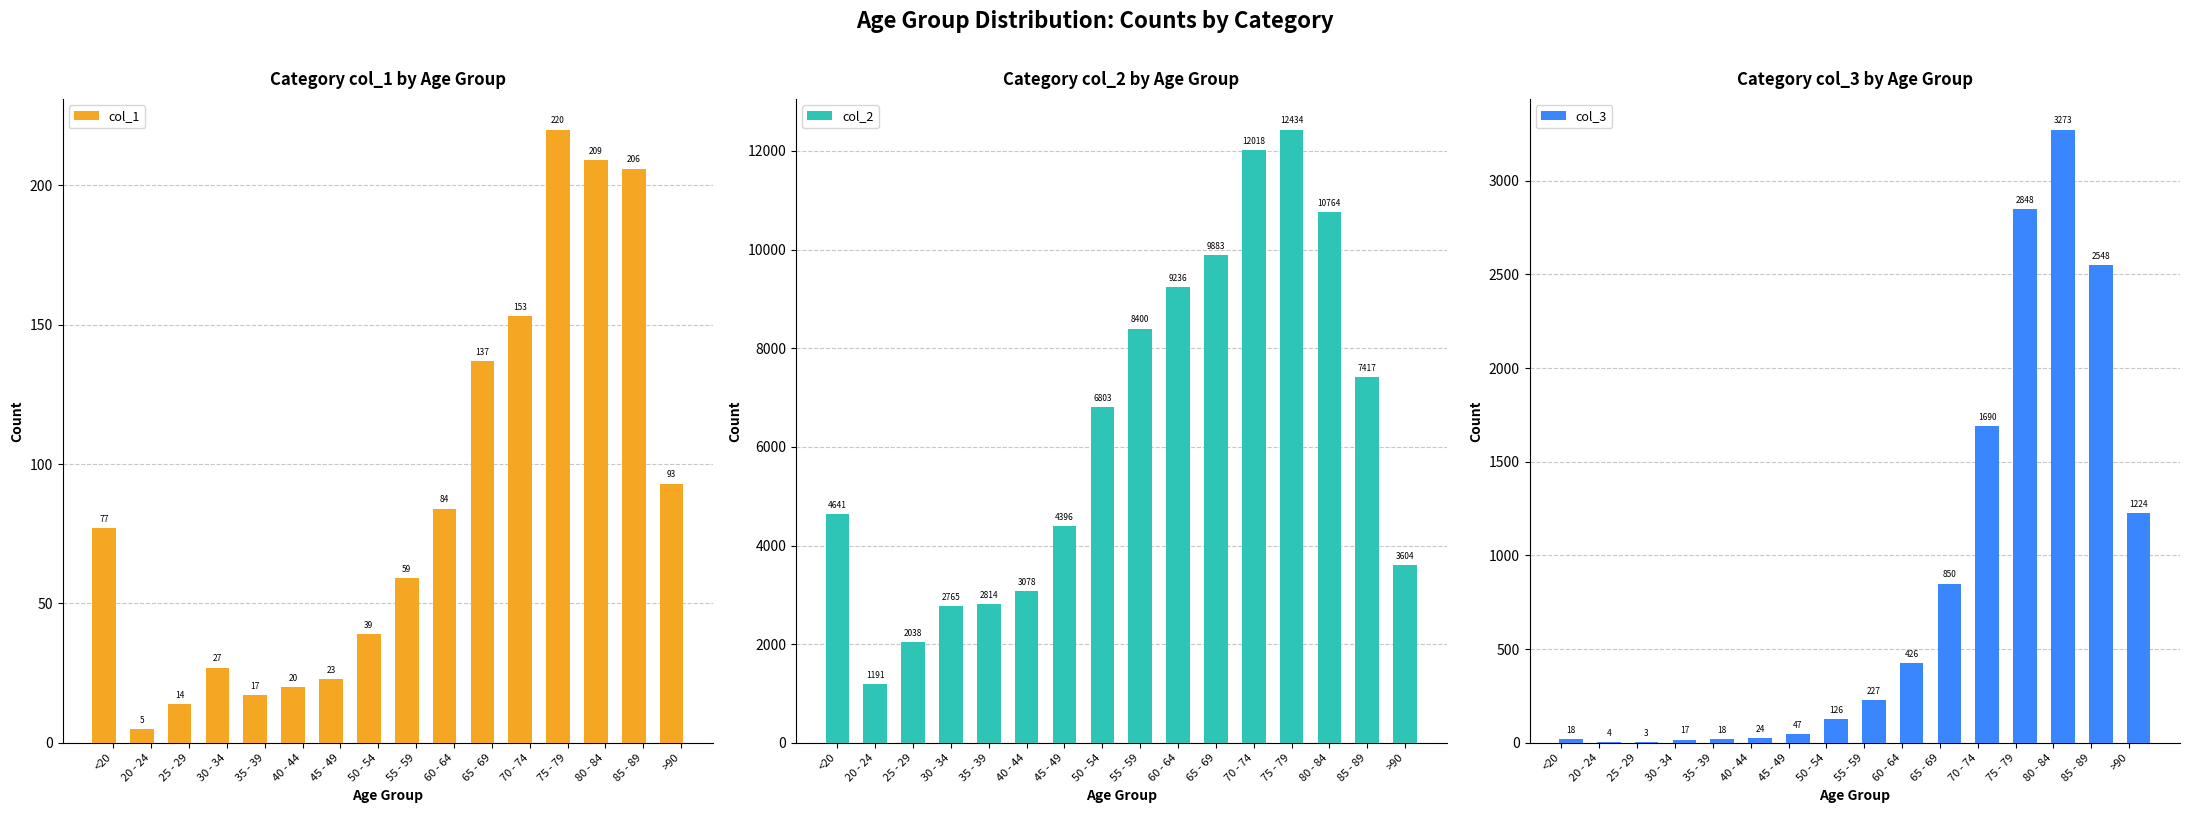

Reading left to right, list all the values displayed in this chart.

col_1: 77	5	14	27	17	20	23	39	59	84	137	153	220	209	206	93
col_2: 4641	1191	2038	2765	2814	3078	4396	6803	8400	9236	9883	12018	12434	10764	7417	3604
col_3: 18	4	3	17	18	24	47	126	227	426	850	1690	2848	3273	2548	1224